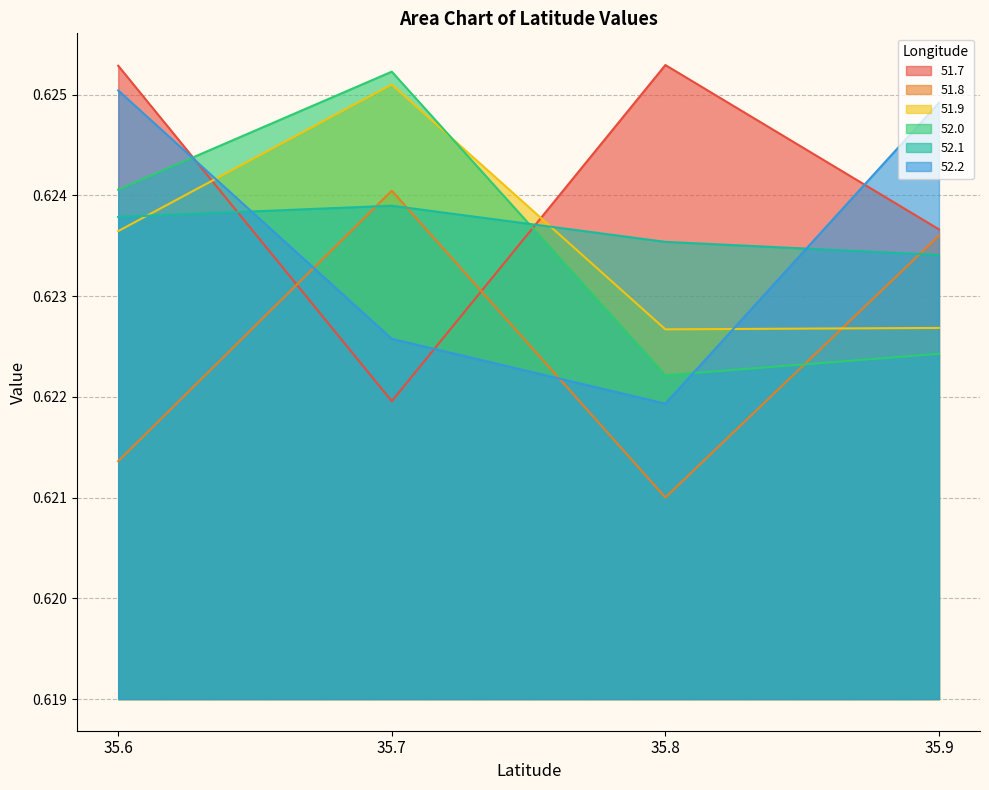

True or false: 52.2 and 52.1 cross at least once.

True